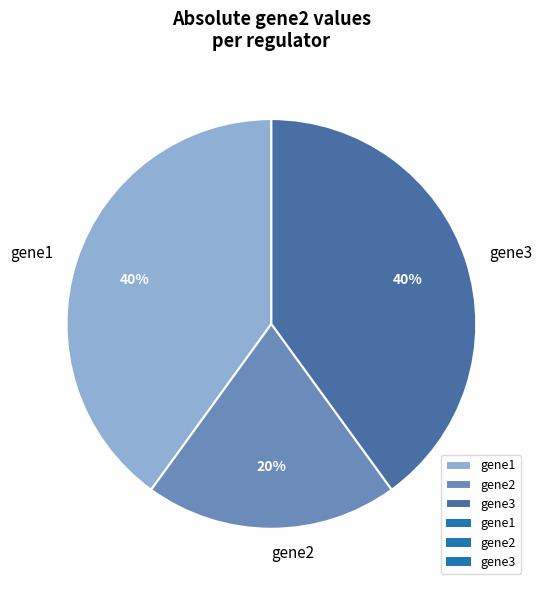

How many segments does this pie chart have?

3